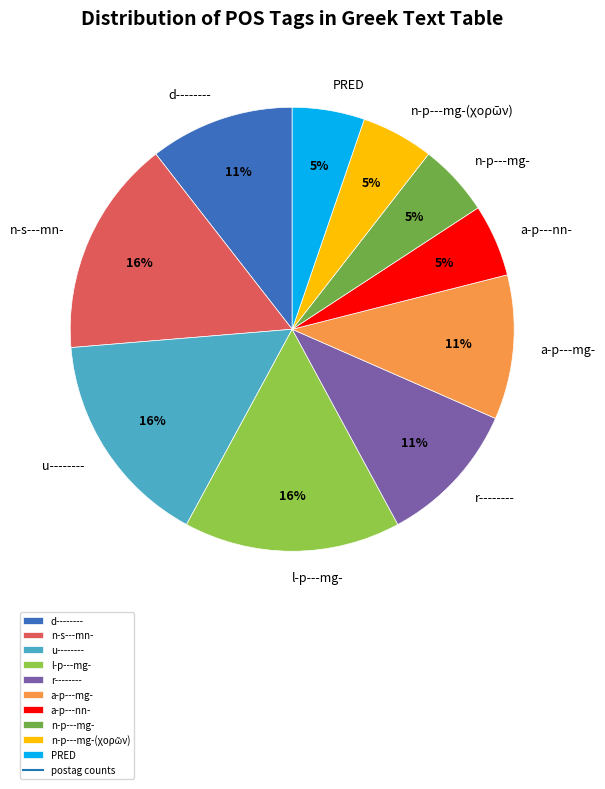

What is the ratio of the value at n-p---mg- to the value at a-p---mg-?

0.5